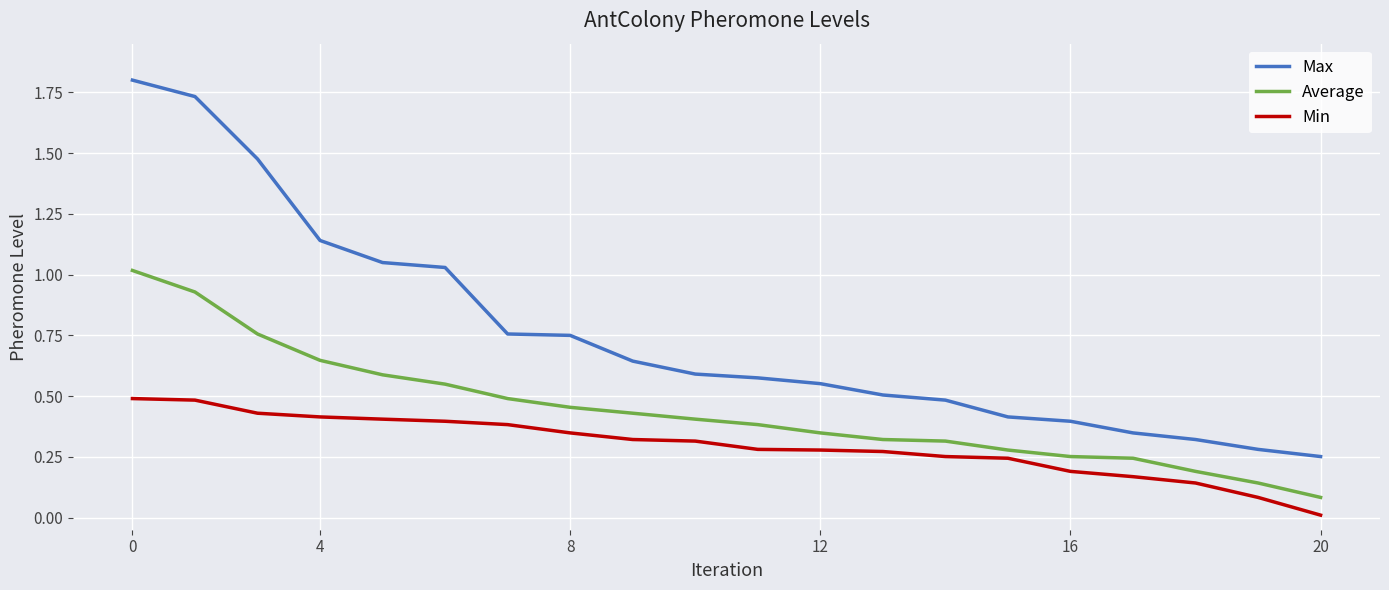

Which series has the largest range (max minus min)?

Max